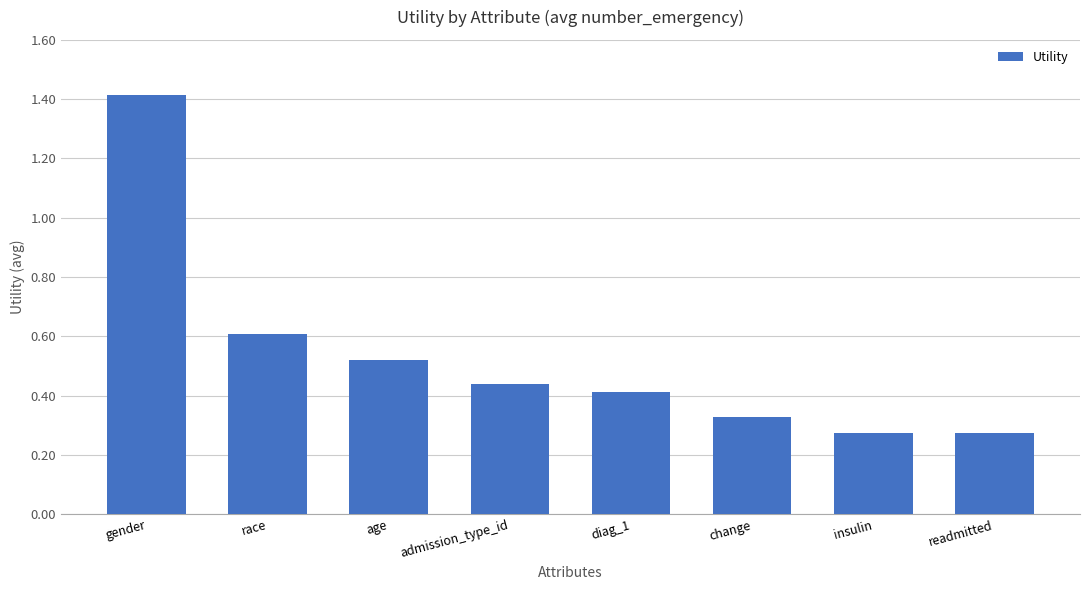

What is the change in value from change to insulin?

-0.1